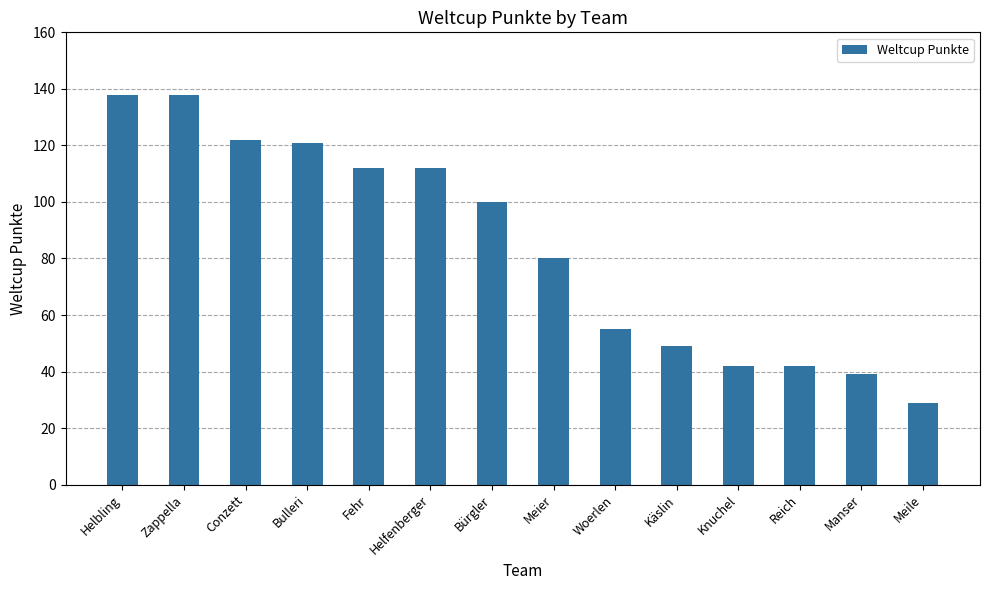

What value does the data have at Conzett?

122